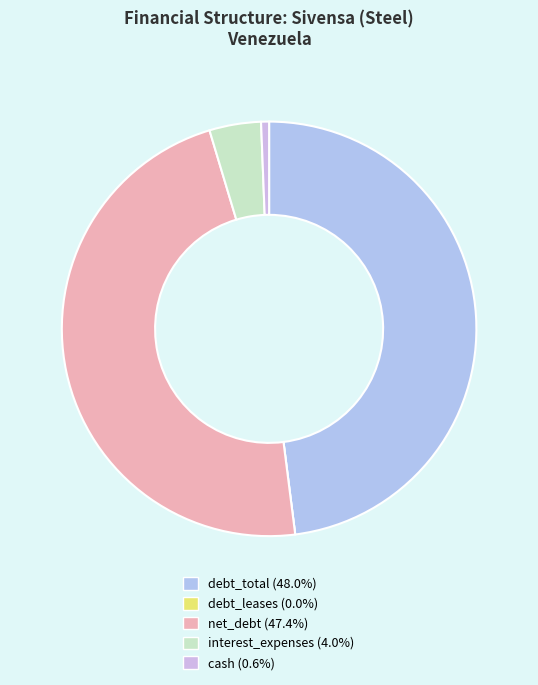

The net_debt slice represents 47% of the pie. True or false?

True